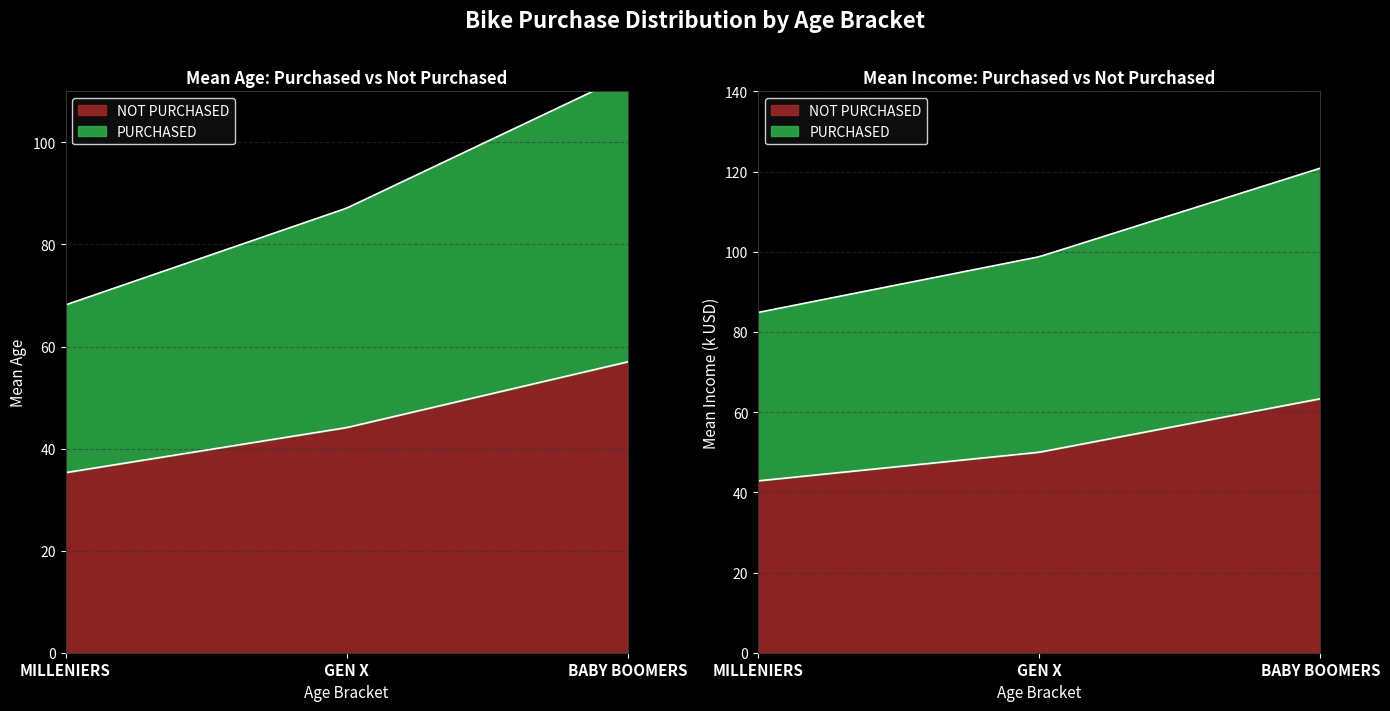

At which category is the sum across all series the highest?

BABY BOOMERS